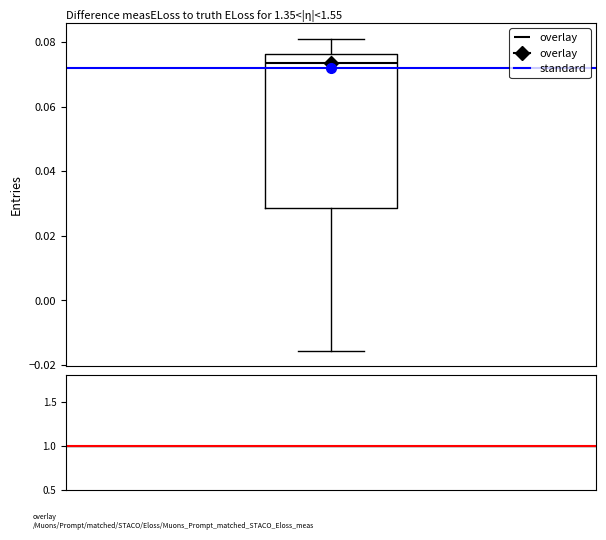

Where does the lower whisker of the box end on the y-axis? The values are not printed on the chart, so give them approximately, as read against the axis.

-0.016